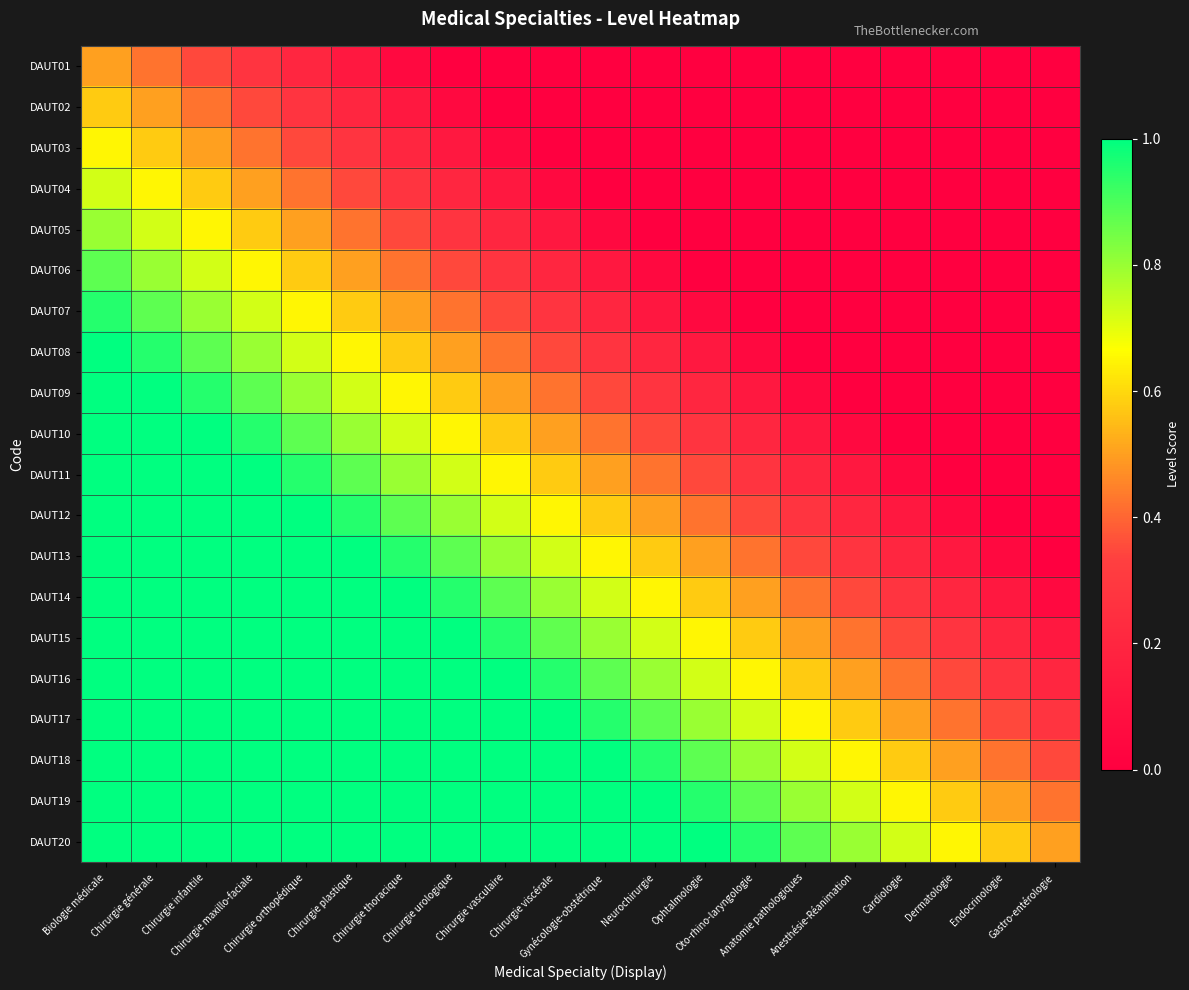

List the series in order of their peak value, highest first.

DAUT08, DAUT09, DAUT10, DAUT11, DAUT12, DAUT13, DAUT14, DAUT15, DAUT16, DAUT17, DAUT18, DAUT19, DAUT20, DAUT07, DAUT06, DAUT05, DAUT04, DAUT03, DAUT02, DAUT01